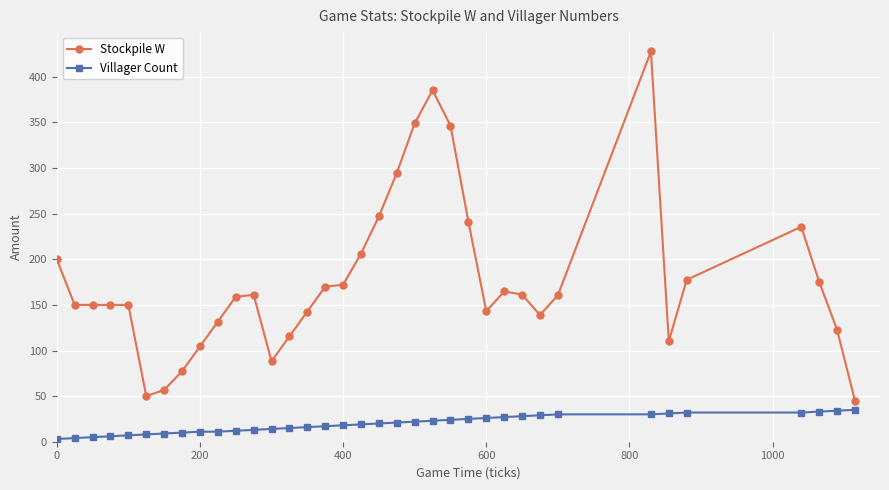

Rank the series by their maximum value, from lowest to highest.

Villager Count, Stockpile W